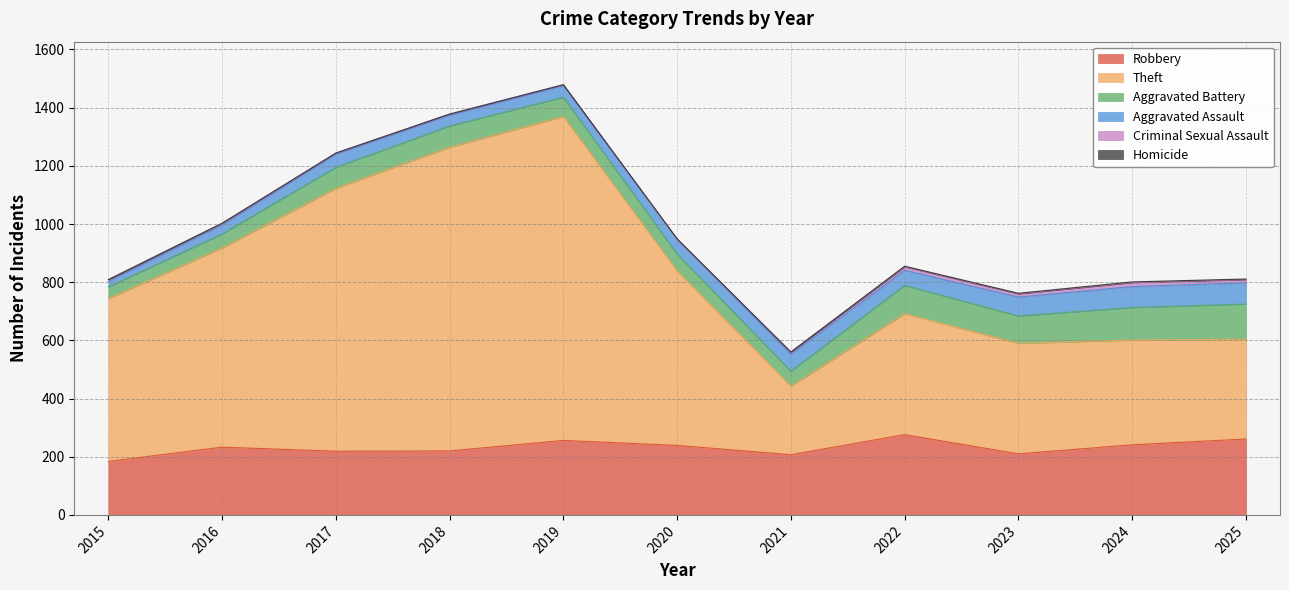

True or false: Criminal Sexual Assault has more than 2 interior local peaks.

False